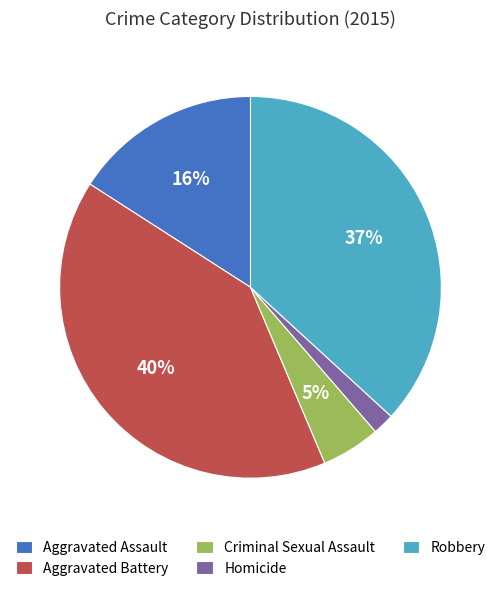

Which has a higher value, Aggravated Battery or Robbery?

Aggravated Battery